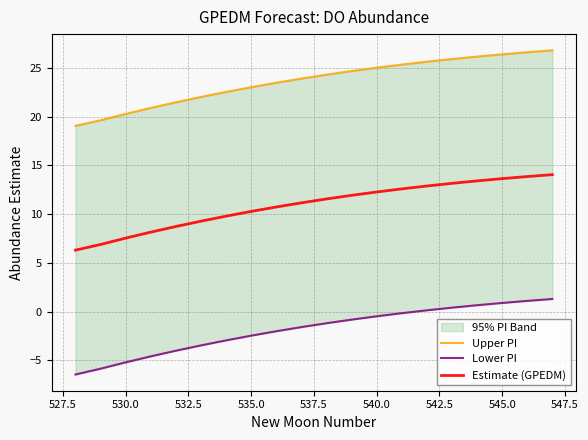

Read the Lower PI value at 545.0.

0.9